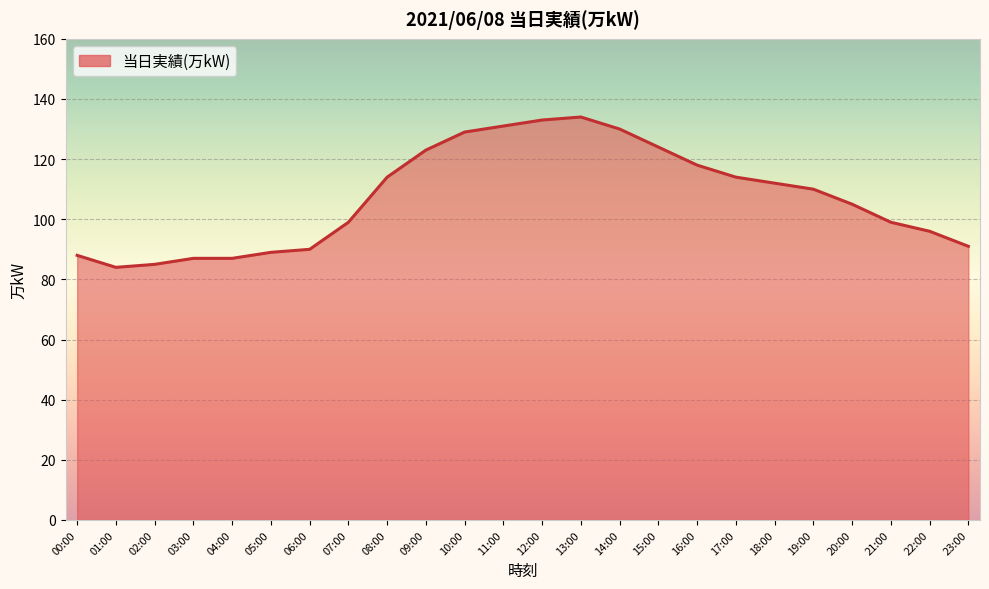

Is it true that the value at 15:00 is 197?

False